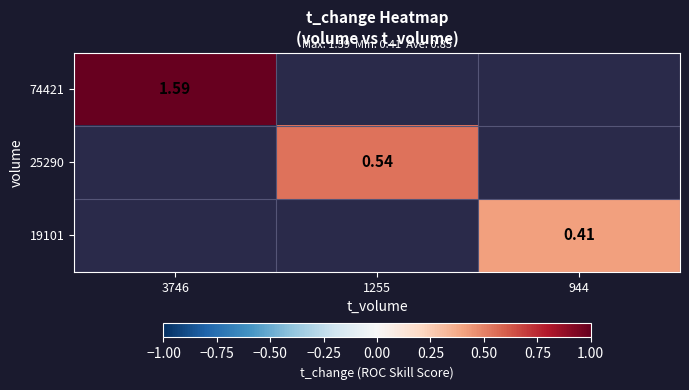

At 3746, list the series in order from smallest to largest.

74421, 25290, 19101